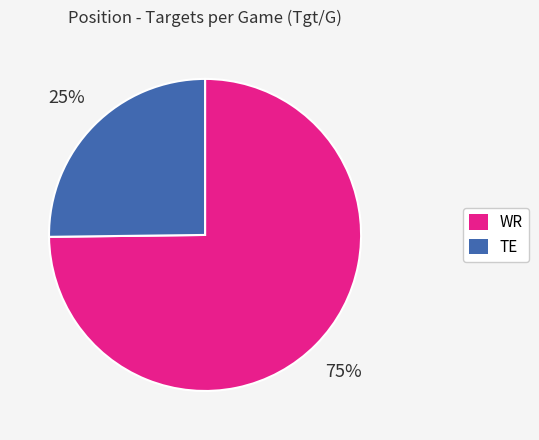

To the nearest percent, what is the difference between the largest and smallest slice percentages?

50%